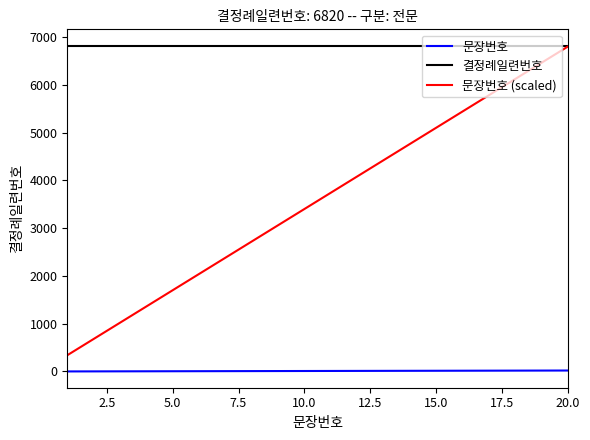

List the series in order of their overall mean, highest first.

결정례일련번호, 문장번호 (scaled), 문장번호